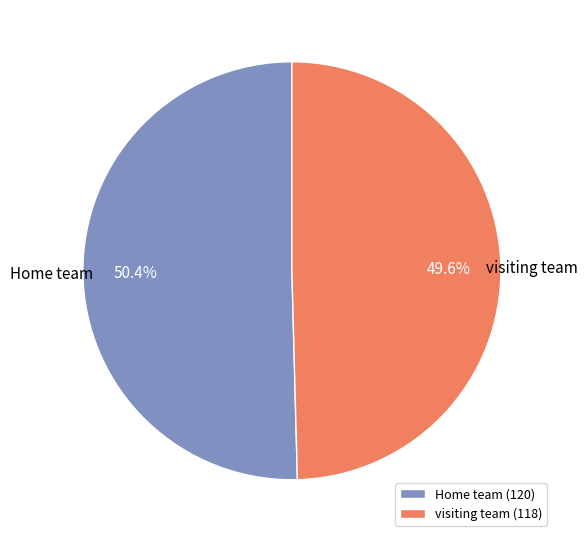

Approximately how many times larger is the value at visiting team compared to Home team?

1.0